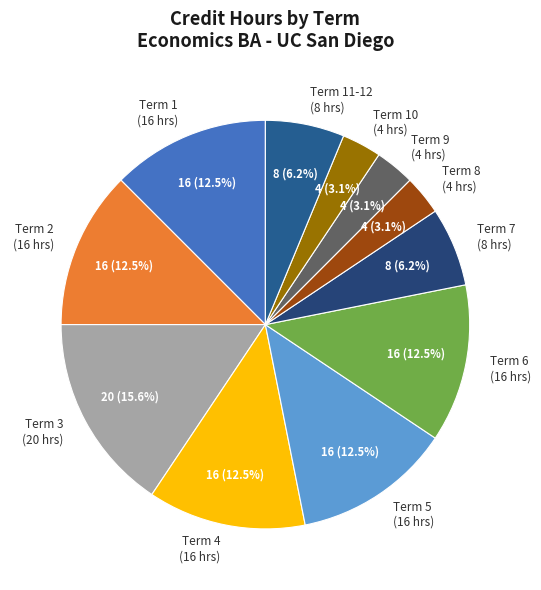

What is the largest slice in the pie chart?

Term 3 (20 hrs)